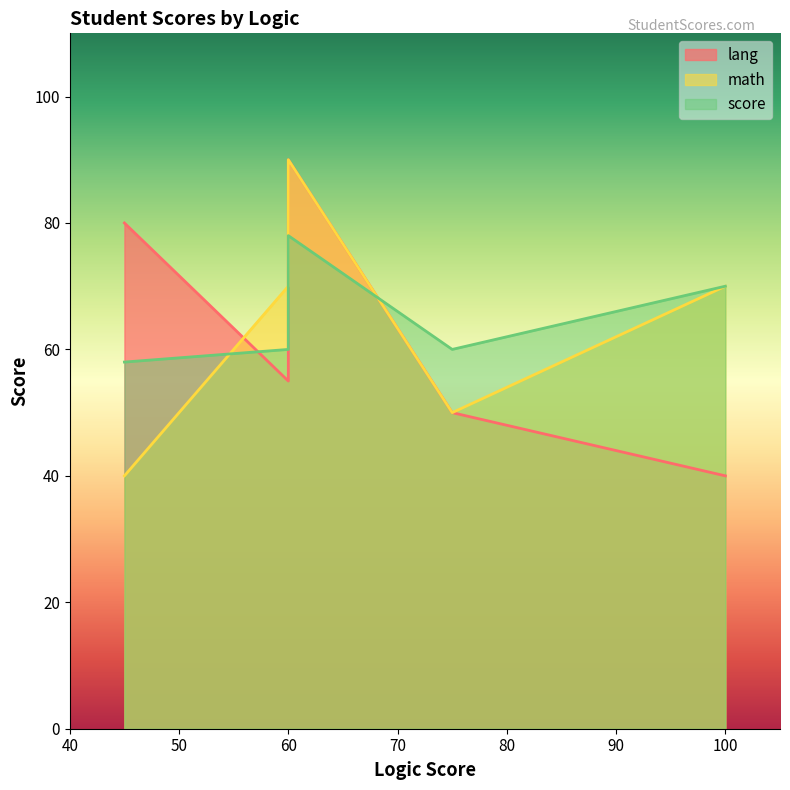

What are all the series names shown in the legend?

lang, math, score